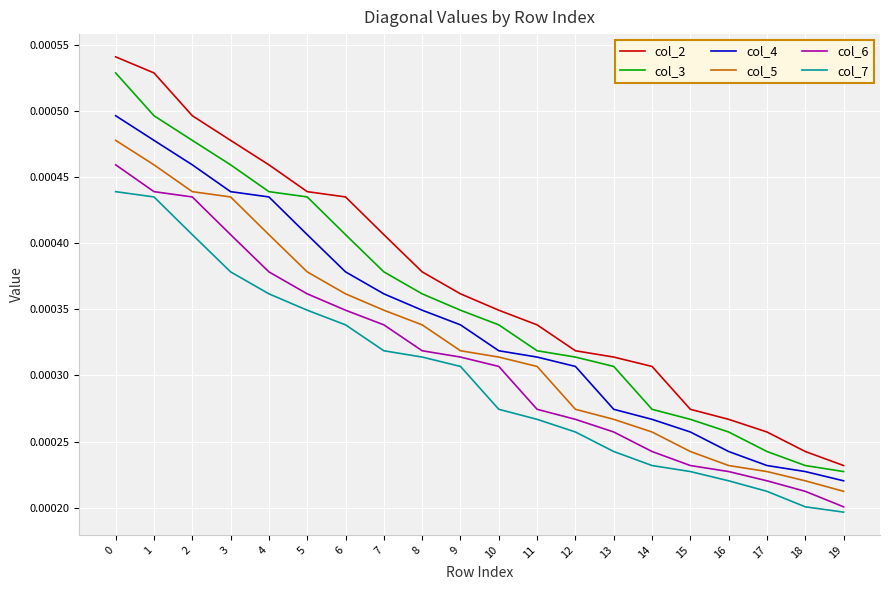

What are all the series names shown in the legend?

col_2, col_3, col_4, col_5, col_6, col_7